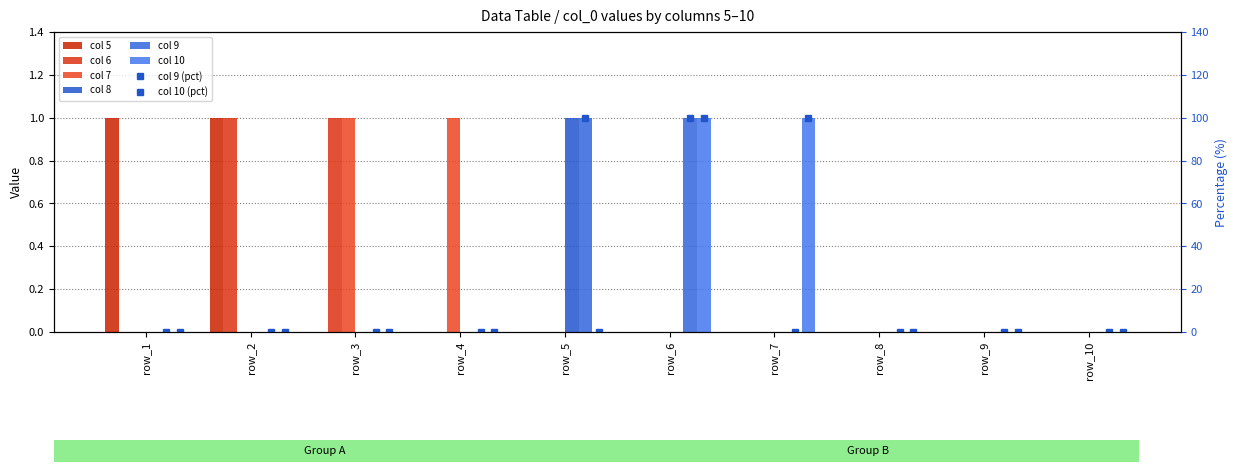

How many data points does each series have?

10